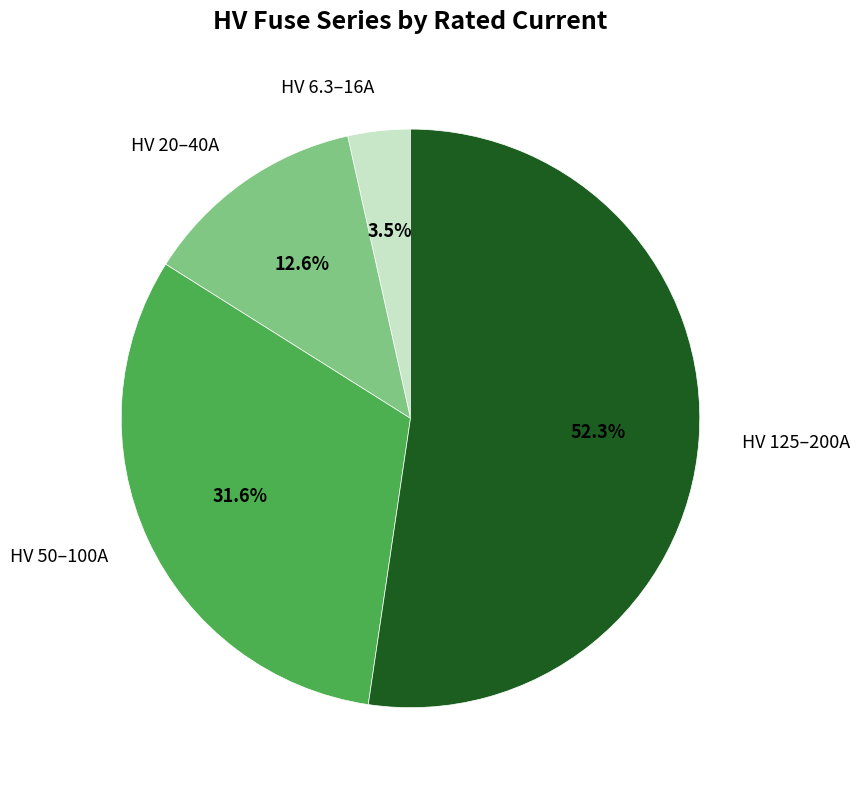

Which category has the biggest portion of the pie?

HV 125–200A